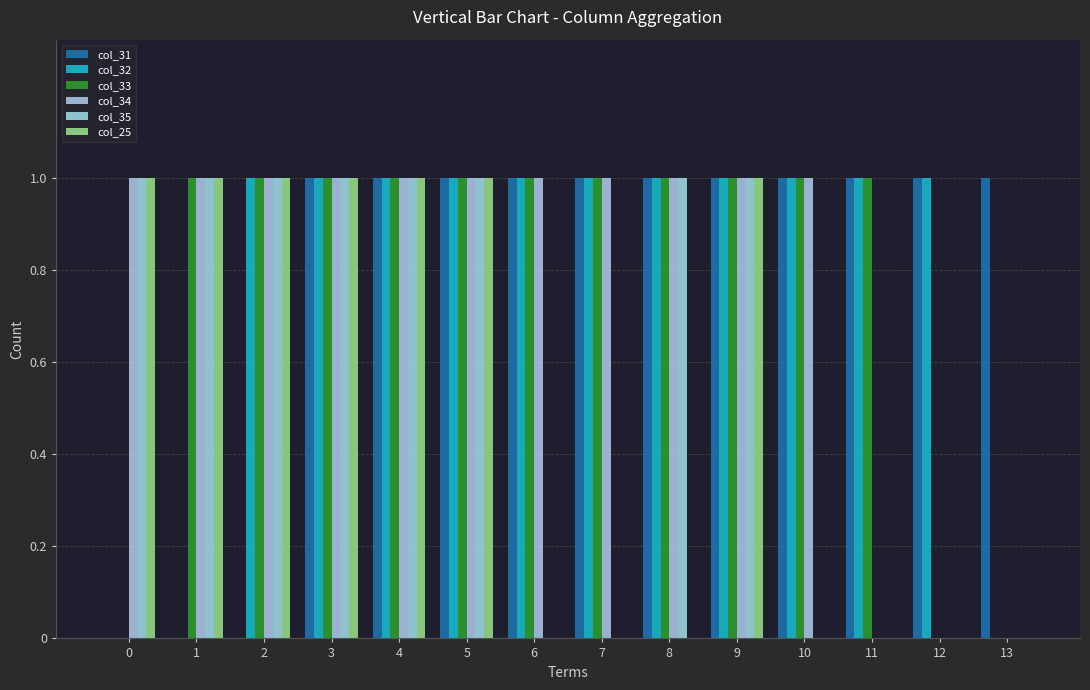

Reading left to right, extract all data points from this chart.

col_31: 0=0	1=0	2=0	3=1	4=1	5=1	6=1	7=1	8=1	9=1	10=1	11=1	12=1	13=1
col_32: 0=0	1=0	2=1	3=1	4=1	5=1	6=1	7=1	8=1	9=1	10=1	11=1	12=1	13=0
col_33: 0=0	1=1	2=1	3=1	4=1	5=1	6=1	7=1	8=1	9=1	10=1	11=1	12=0	13=0
col_34: 0=1	1=1	2=1	3=1	4=1	5=1	6=1	7=1	8=1	9=1	10=1	11=0	12=0	13=0
col_35: 0=1	1=1	2=1	3=1	4=1	5=1	6=0	7=0	8=1	9=1	10=0	11=0	12=0	13=0
col_25: 0=1	1=1	2=1	3=1	4=1	5=1	6=0	7=0	8=0	9=1	10=0	11=0	12=0	13=0